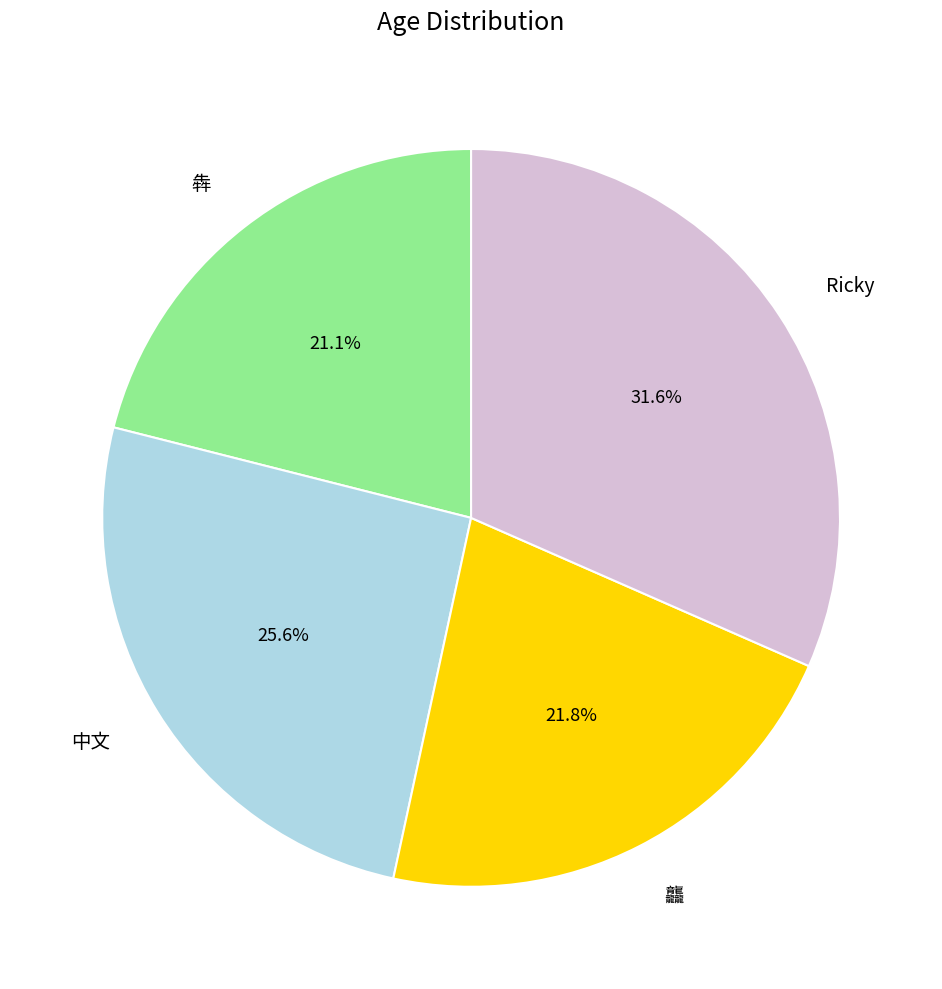

What is the largest slice in the pie chart?

Ricky